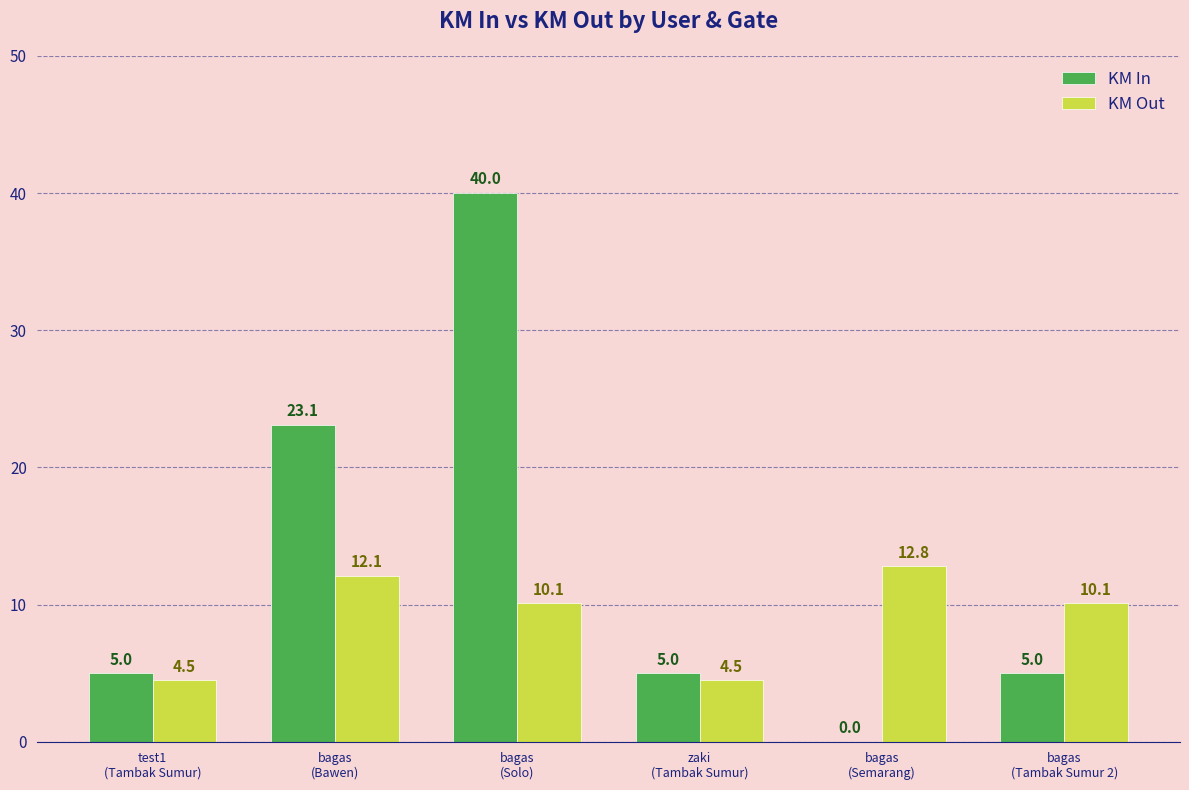

Which series has the largest total across all categories?

KM In